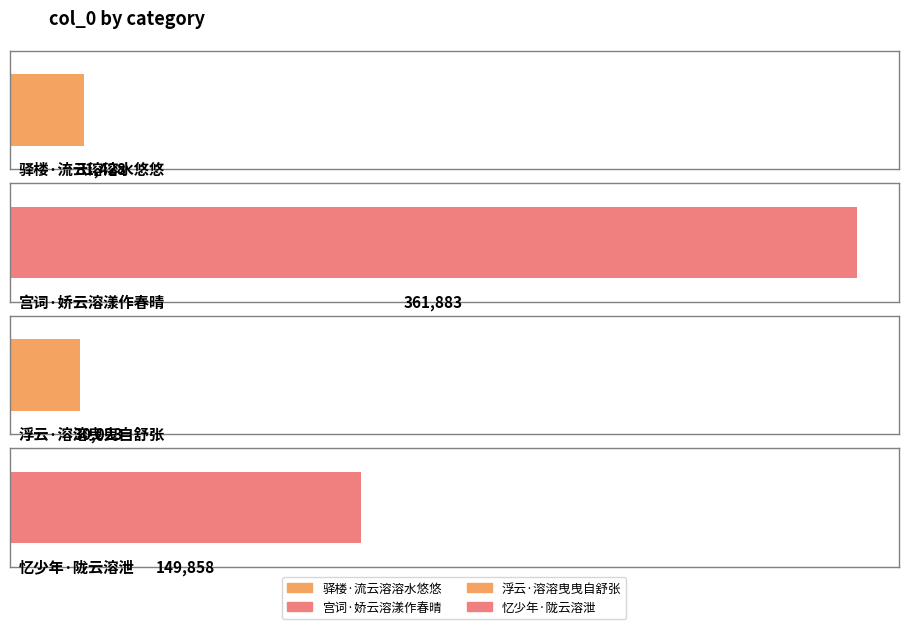

What is the change in value from 驿楼·流云溶溶水悠悠 to 宫词·娇云溶漾作春晴?

+330455